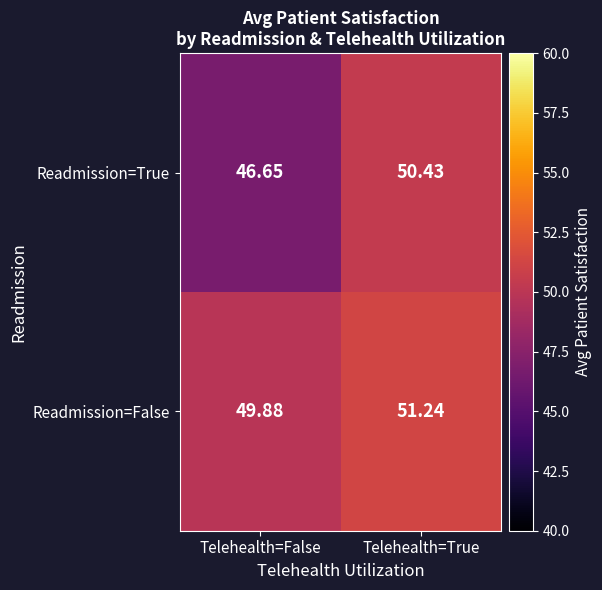

Rank the series by their average value, from highest to lowest.

Readmission=False, Readmission=True